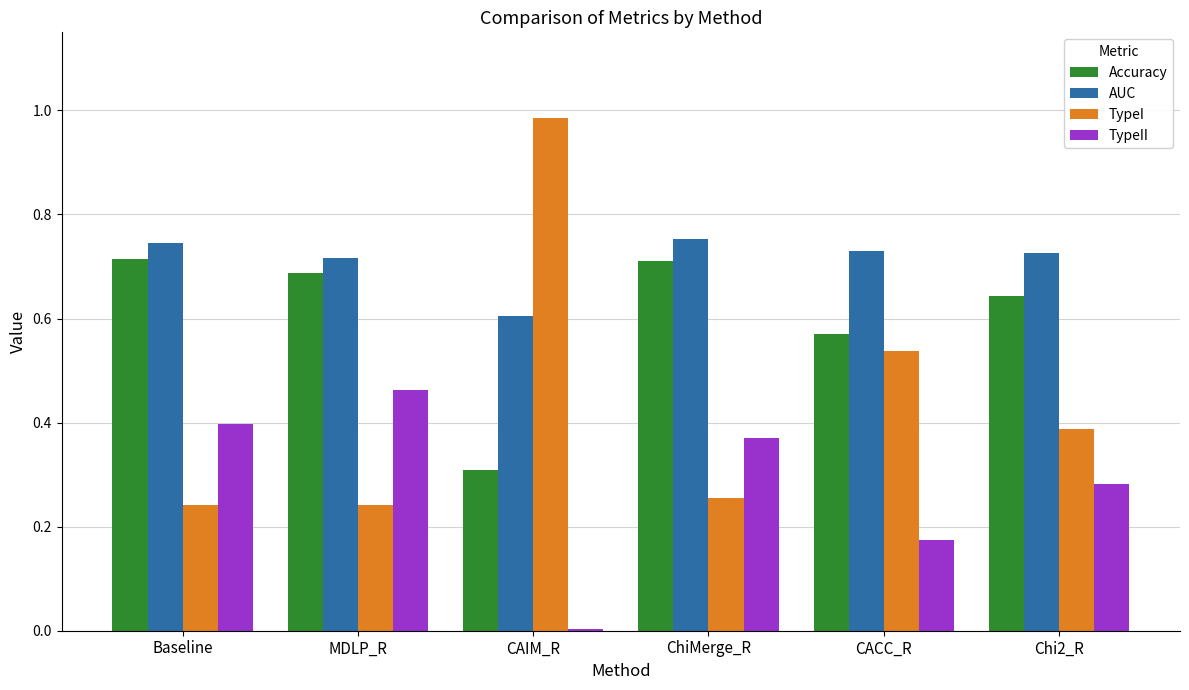

True or false: TypeI has a value of 0.9 at CACC_R.

False